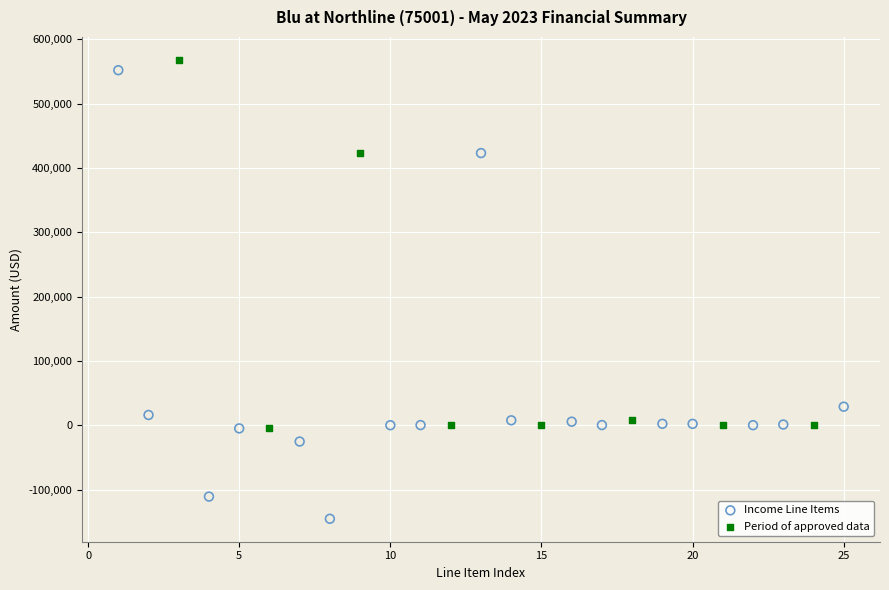

Which series contains the lowest Y value?

Income Line Items